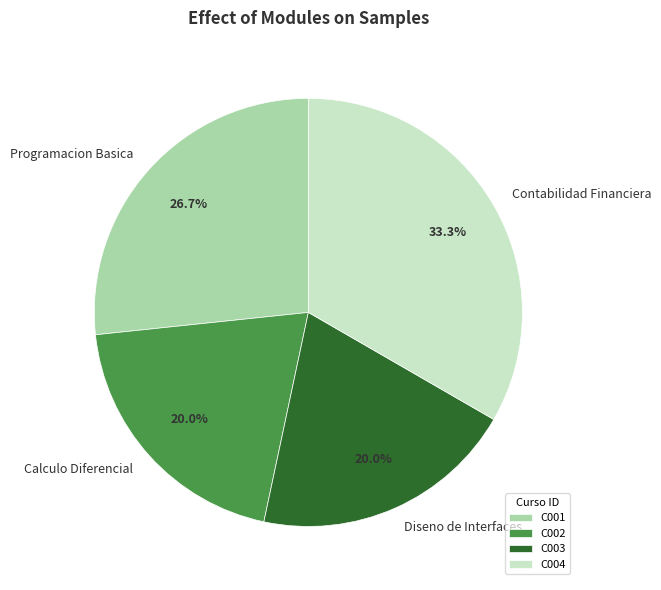

The C003 slice represents 15% of the pie. True or false?

False